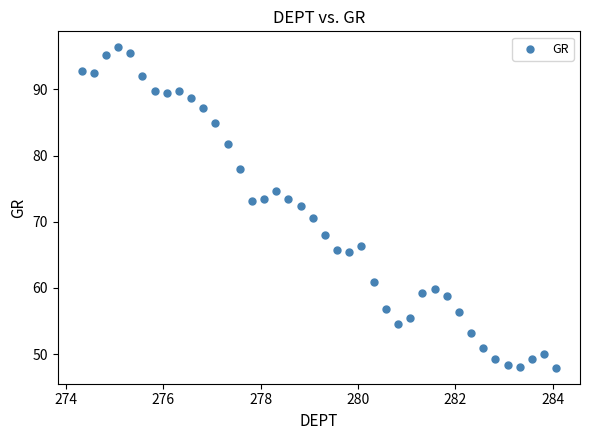

What is the range of Y values (max minus min)?

48.4